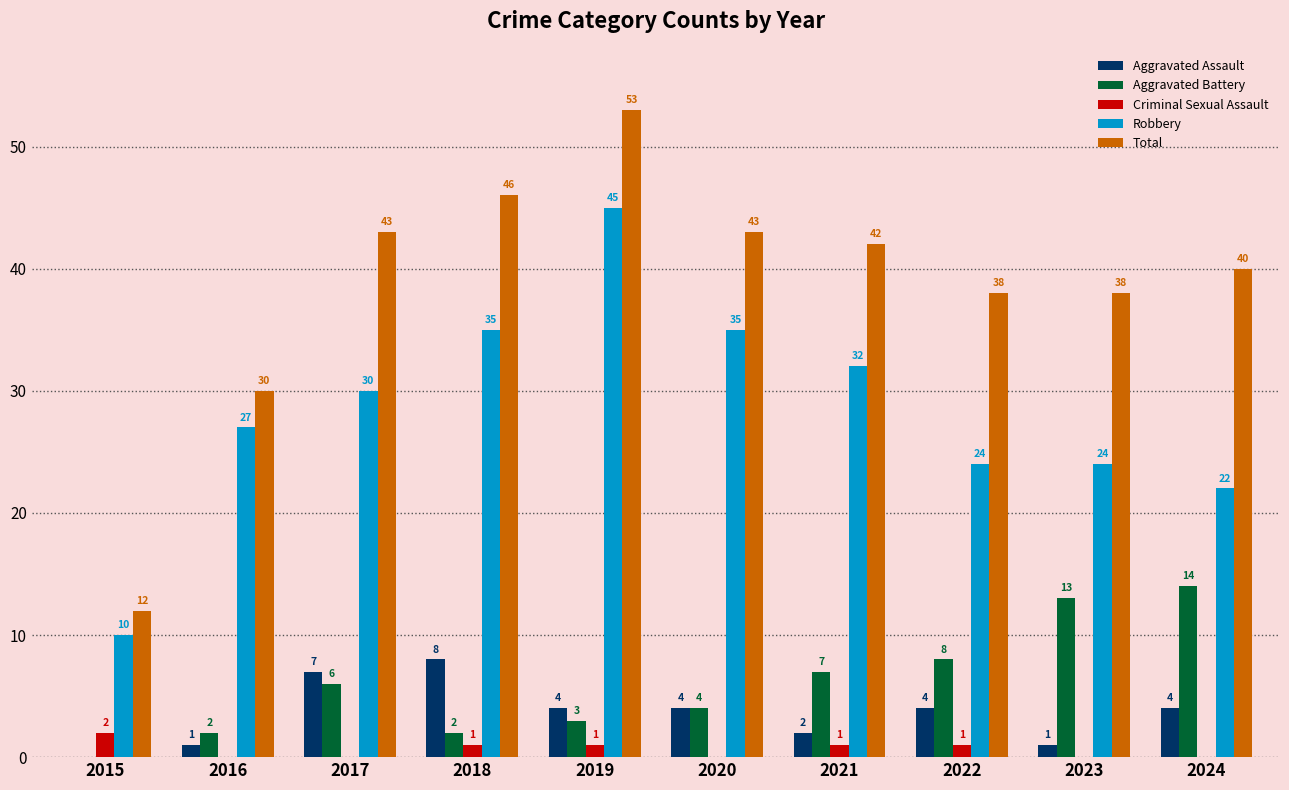

Which series has the largest total across all categories?

Total